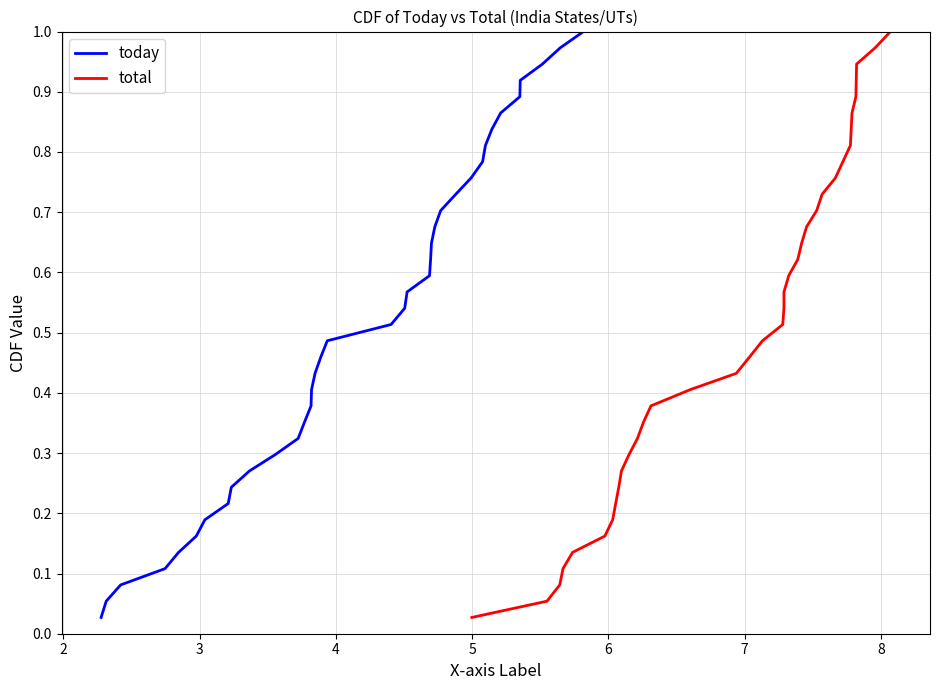

Reading left to right, extract all data points from this chart.

today: 0.0	0.1	0.1	0.1	0.1	0.2	0.2	0.2	0.2	0.3	0.3	0.3	0.4	0.4	0.4	0.4	0.5	0.5	0.5	0.5	0.6	0.6	0.6	0.6	0.7	0.7	0.7	0.8	0.8	0.8	0.8	0.9	0.9	0.9	0.9	1.0	1.0
total: 0.0	0.1	0.1	0.1	0.1	0.2	0.2	0.2	0.2	0.3	0.3	0.3	0.4	0.4	0.4	0.4	0.5	0.5	0.5	0.5	0.6	0.6	0.6	0.6	0.7	0.7	0.7	0.8	0.8	0.8	0.8	0.9	0.9	0.9	0.9	1.0	1.0